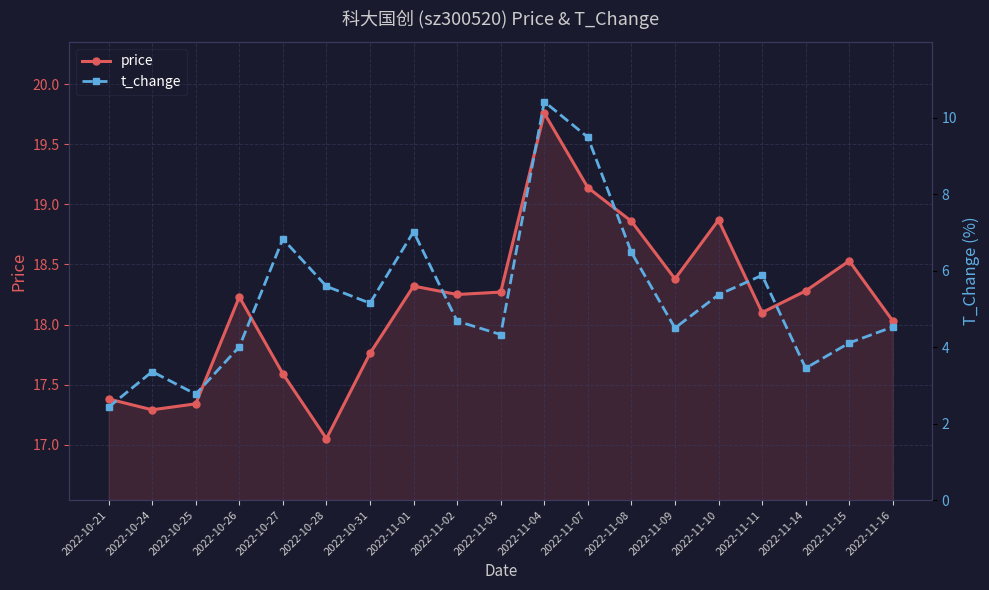

Reading left to right, extract all data points from this chart.

price: 2022-10-21=17.4	2022-10-24=17.3	2022-10-25=17.3	2022-10-26=18.2	2022-10-27=17.6	2022-10-28=17.1	2022-10-31=17.8	2022-11-01=18.3	2022-11-02=18.2	2022-11-03=18.3	2022-11-04=19.8	2022-11-07=19.1	2022-11-08=18.9	2022-11-09=18.4	2022-11-10=18.9	2022-11-11=18.1	2022-11-14=18.3	2022-11-15=18.5	2022-11-16=18.0
t_change: 2022-10-21=2.4	2022-10-24=3.4	2022-10-25=2.8	2022-10-26=4.0	2022-10-27=6.8	2022-10-28=5.6	2022-10-31=5.2	2022-11-01=7.0	2022-11-02=4.7	2022-11-03=4.3	2022-11-04=10.4	2022-11-07=9.5	2022-11-08=6.5	2022-11-09=4.5	2022-11-10=5.4	2022-11-11=5.9	2022-11-14=3.5	2022-11-15=4.1	2022-11-16=4.5